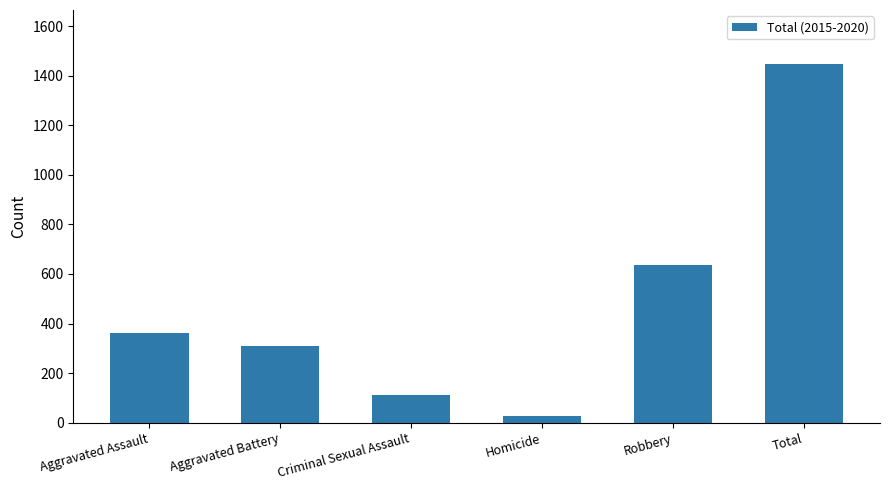

Reading left to right, extract all data points from this chart.

361	309	112	28	638	1448